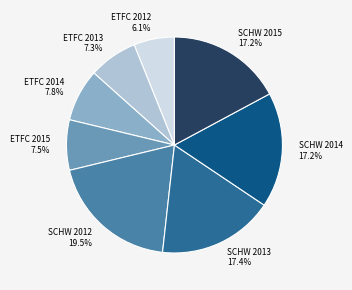

Is there any slice that represents more than half of the pie?

No